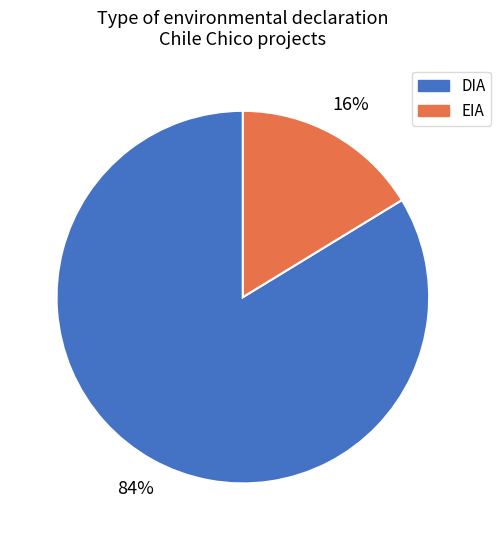

Count the number of slices in the pie.

2